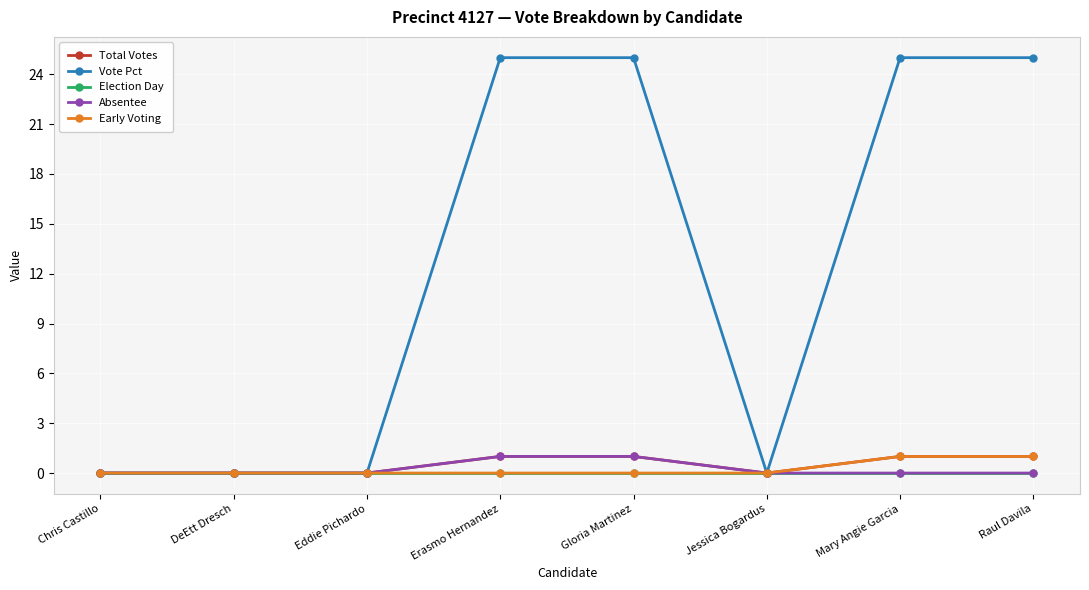

What position from the left is Eddie Pichardo?

3